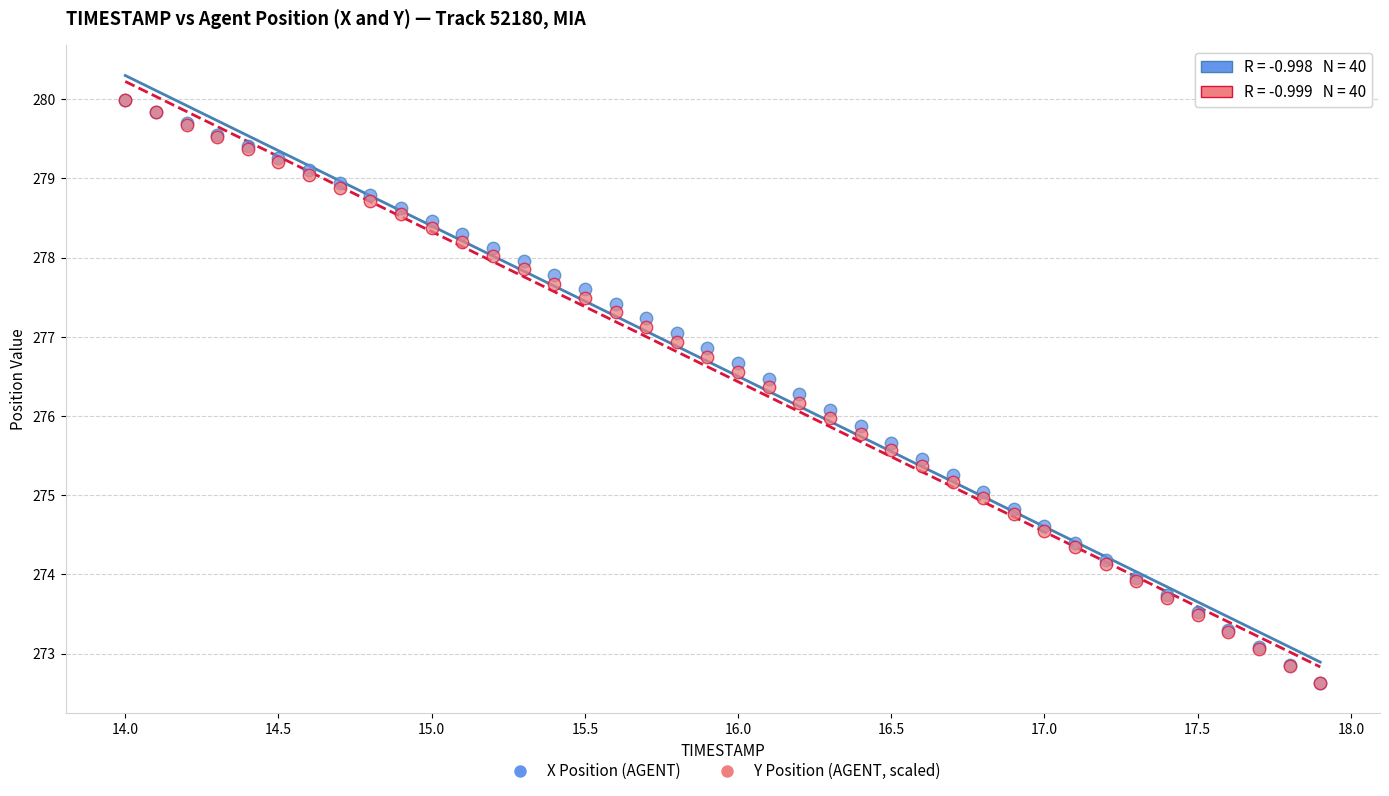

What are all the series names shown in the legend?

X Position (AGENT), Y Position (AGENT, scaled)